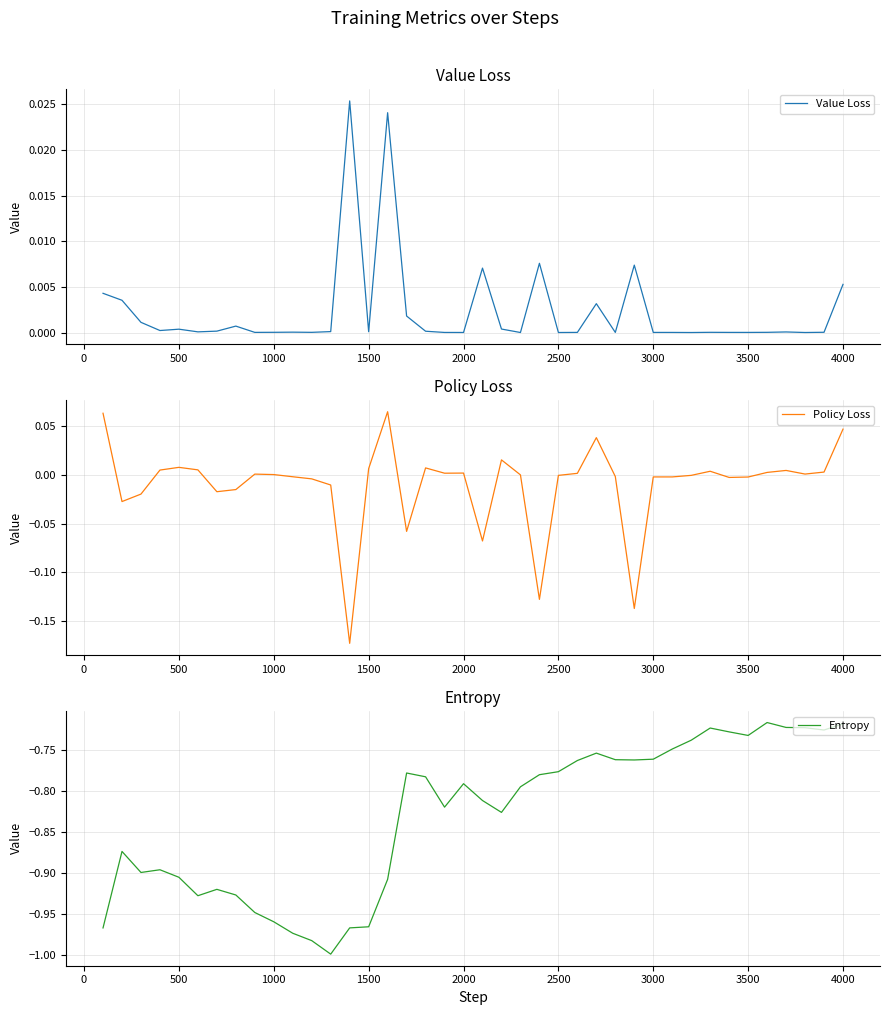

At how many categories does at least one series exceed 0?

40